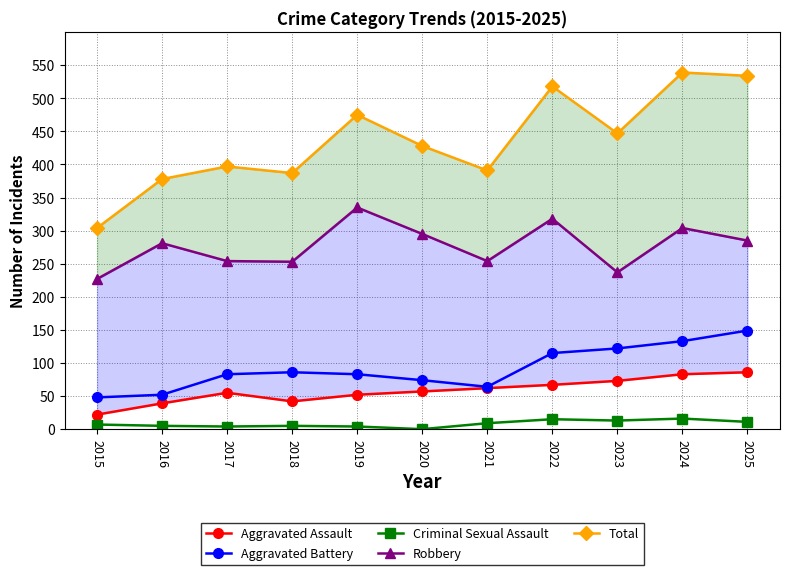

What is the difference between the maximum and minimum values in the Aggravated Battery series?

101